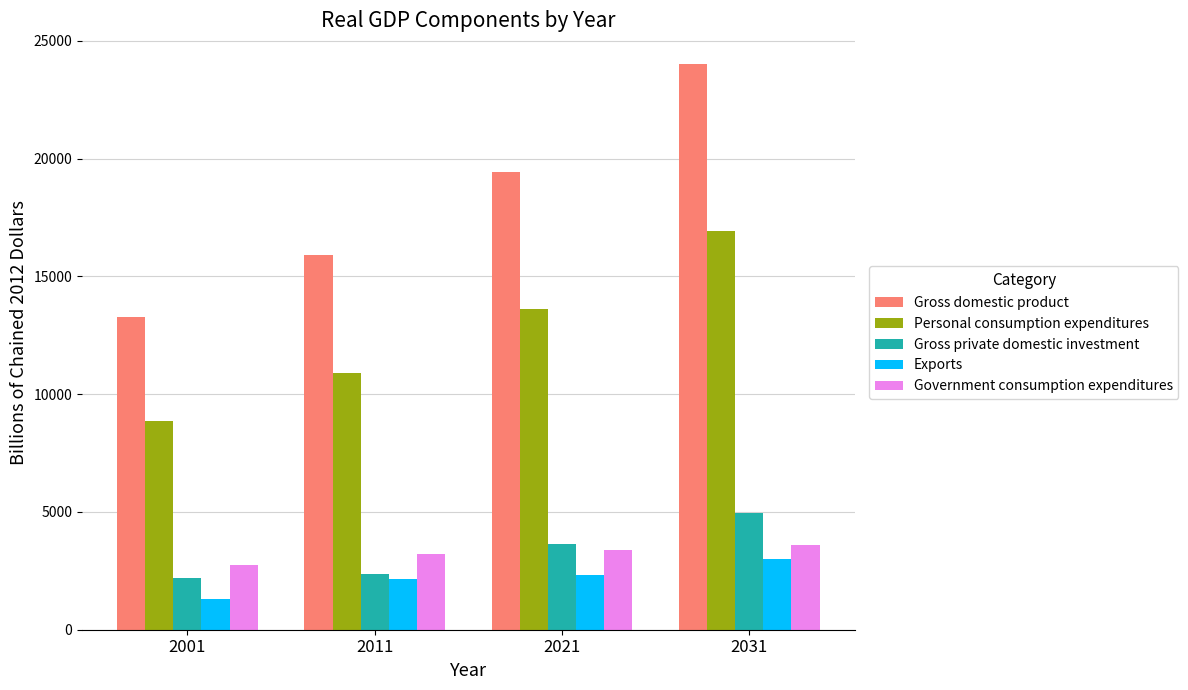

Which series has the largest total across all categories?

Gross domestic product